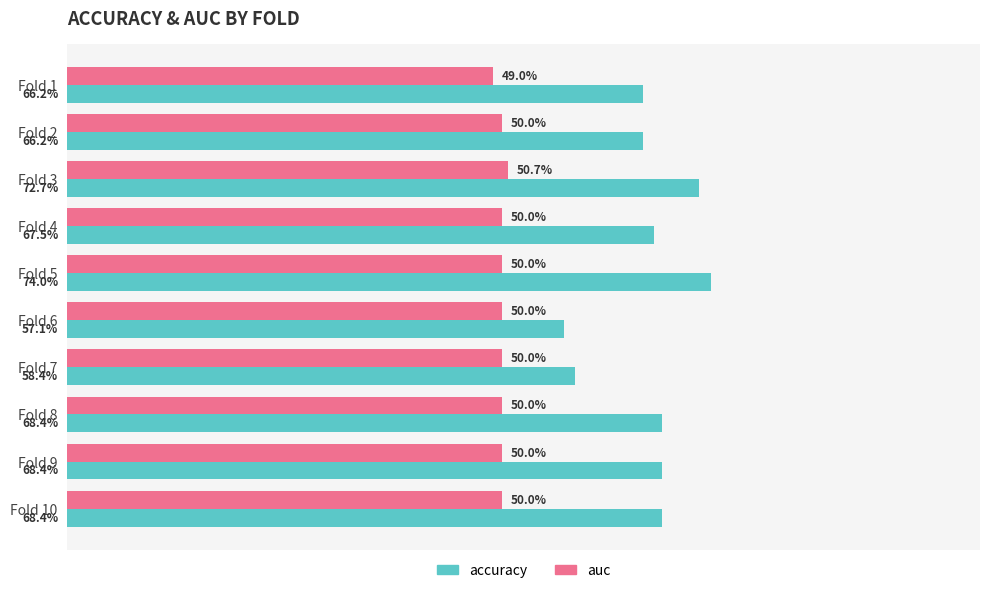

What is the value of the auc bar at the 4th from the left?

0.5